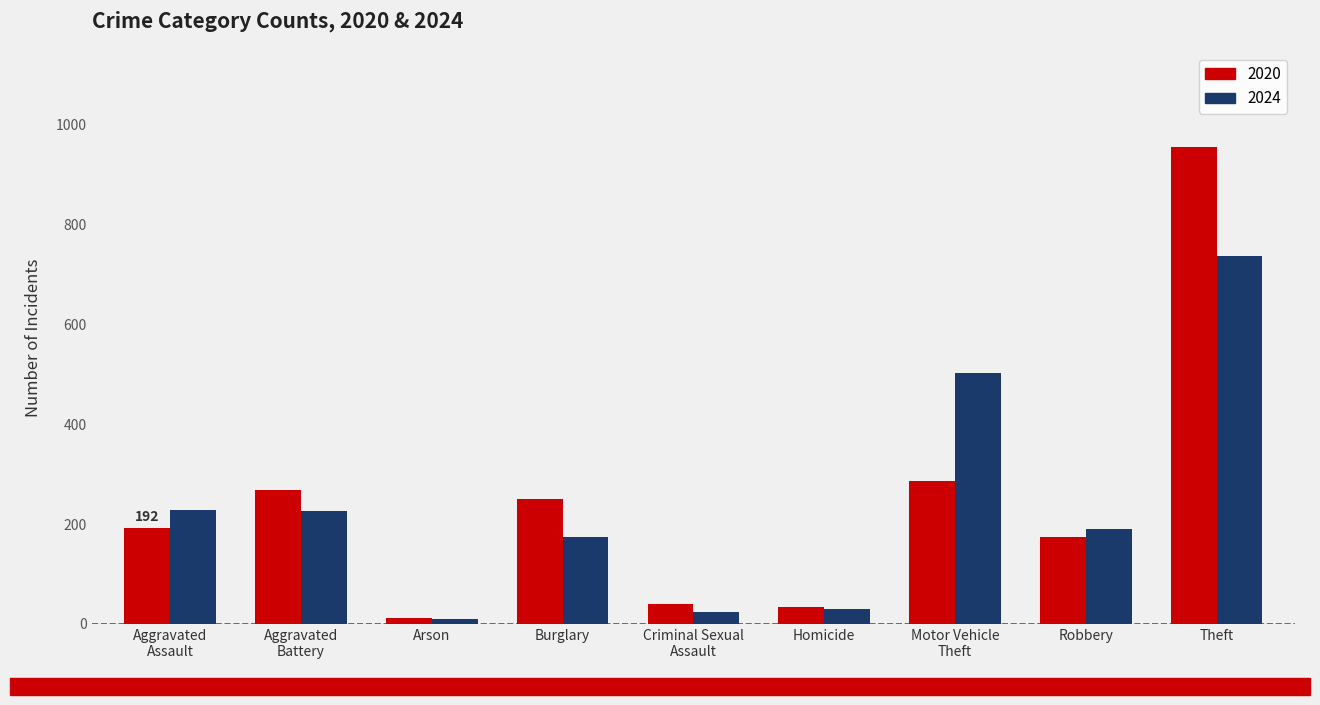

What is the spread (max minus min) of values at Robbery?

17